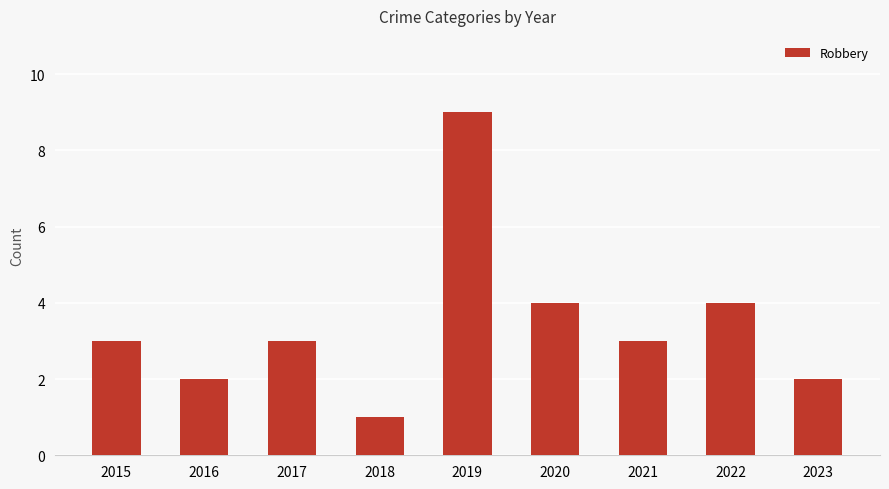

The value at 2021 is 4. True or false?

False